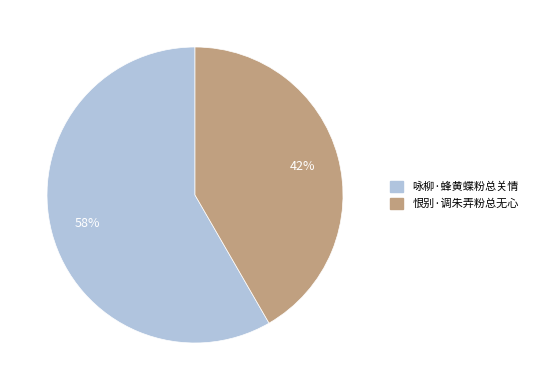

Rank the categories by value from highest to lowest.

咏柳·蜂黄蝶粉总关情, 恨别·调朱弄粉总无心